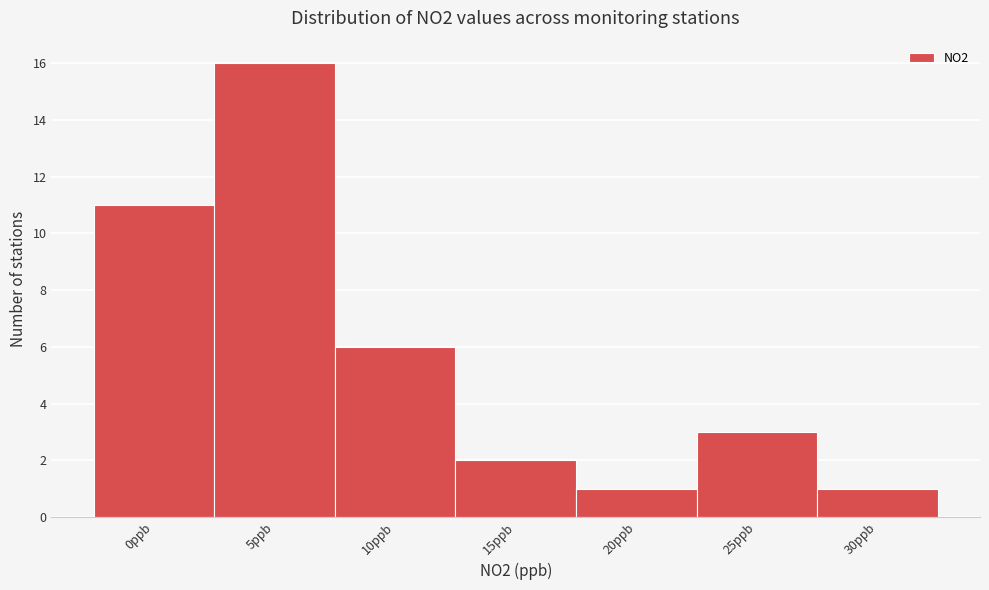

Reading left to right, list all the values displayed in this chart.

11	16	6	2	1	3	1